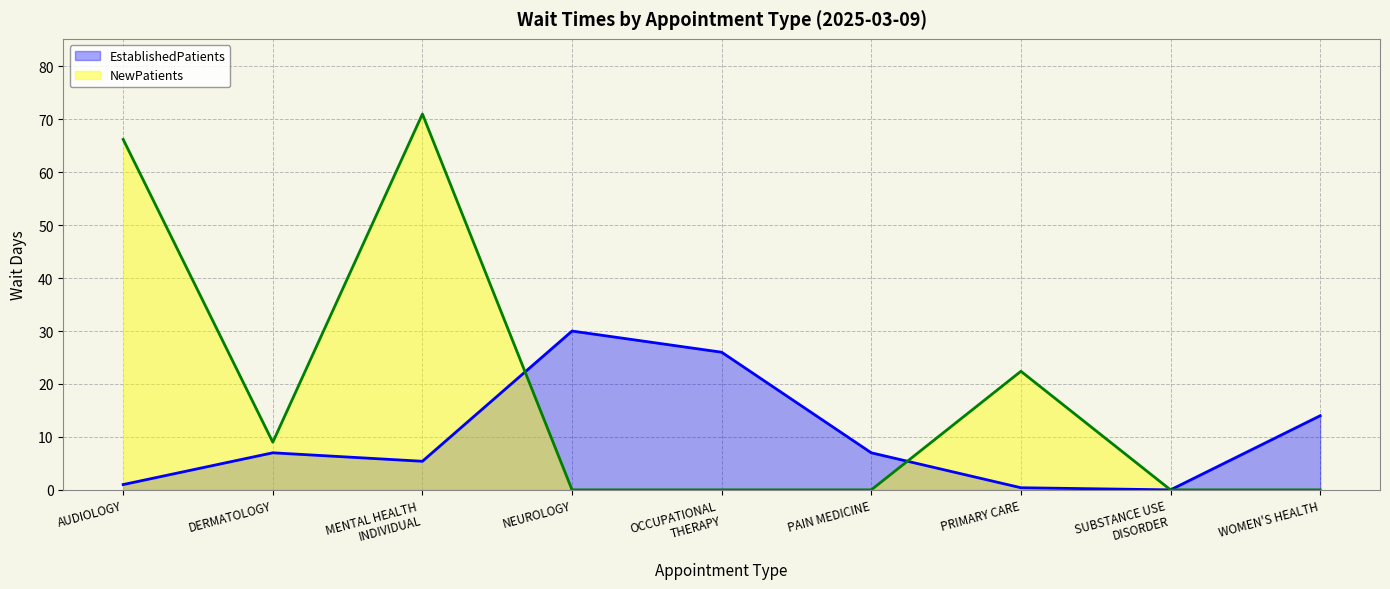

What is the label of the 7th point from the right?

MENTAL HEALTH
INDIVIDUAL